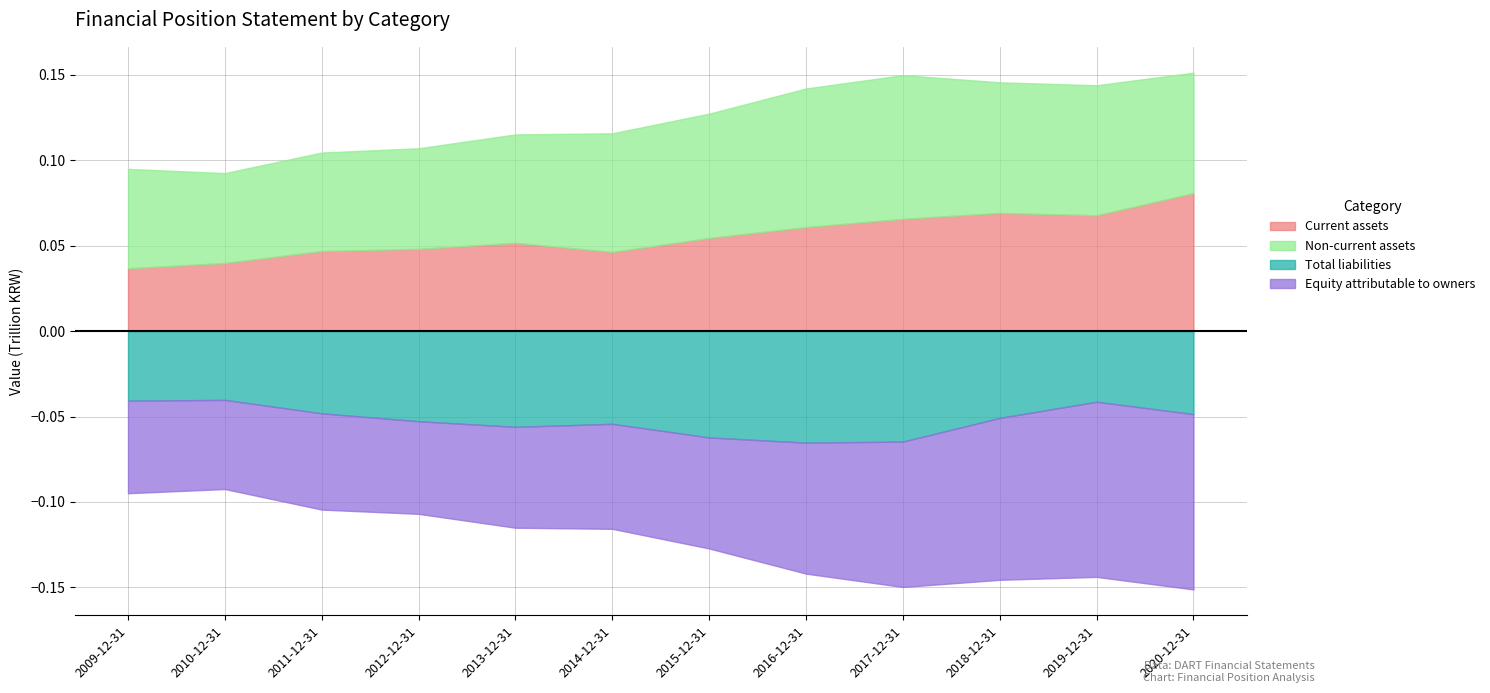

What is the average value of the Current assets series?

55677592972